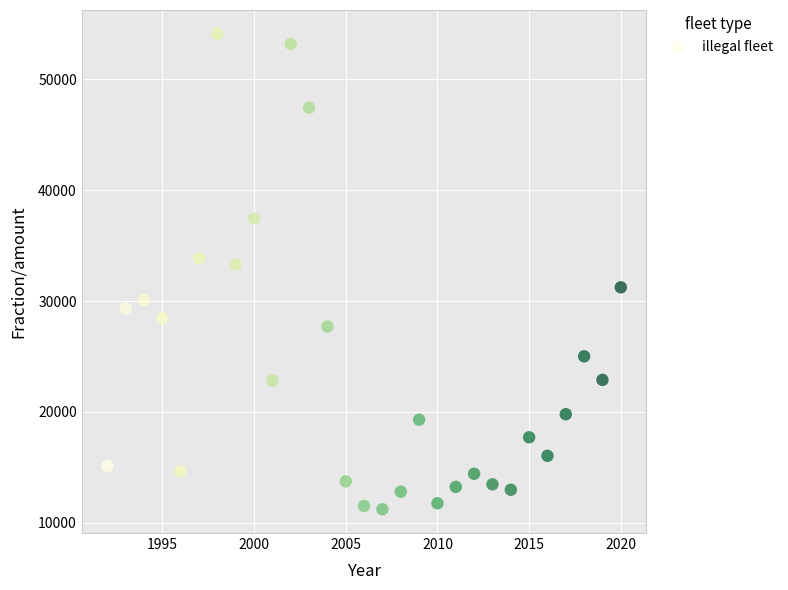

What Y value in the scatter plot is closest to 32667?

33303